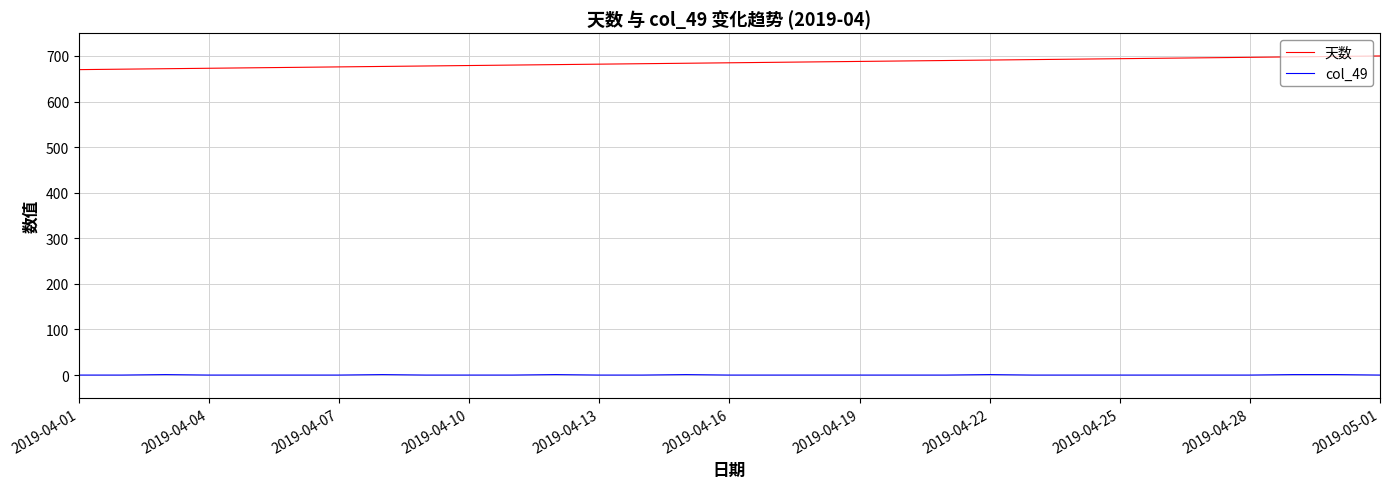

What is the greatest value displayed?

700